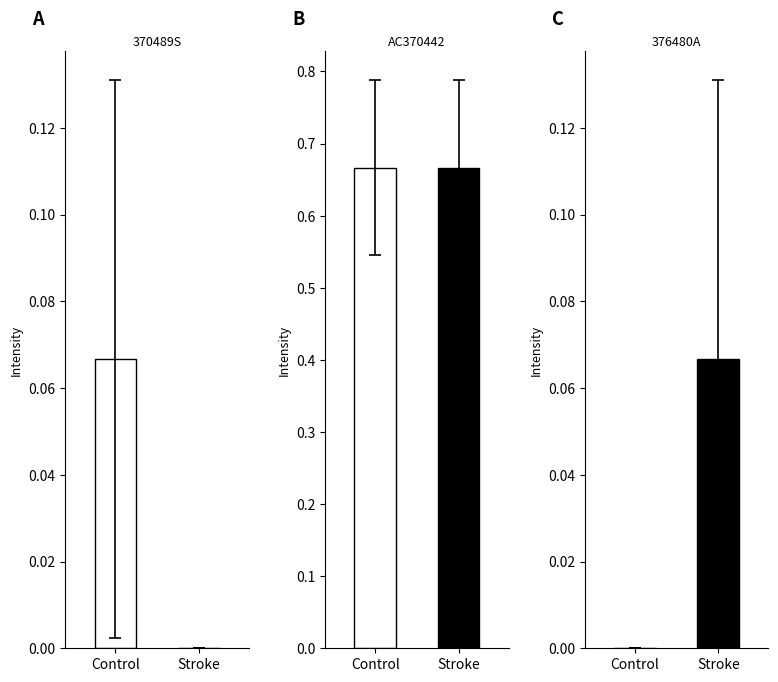

What is the total value across all series at Stroke?

0.7